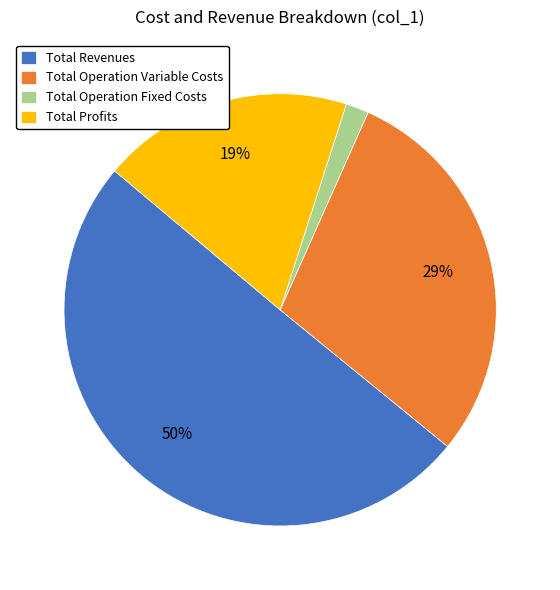

The Total Revenues slice represents 58% of the pie. True or false?

False